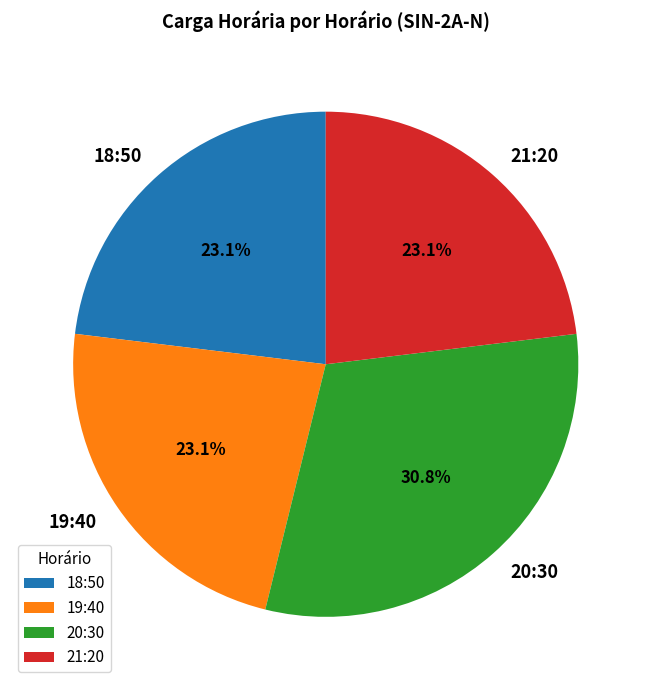

How many segments does this pie chart have?

4